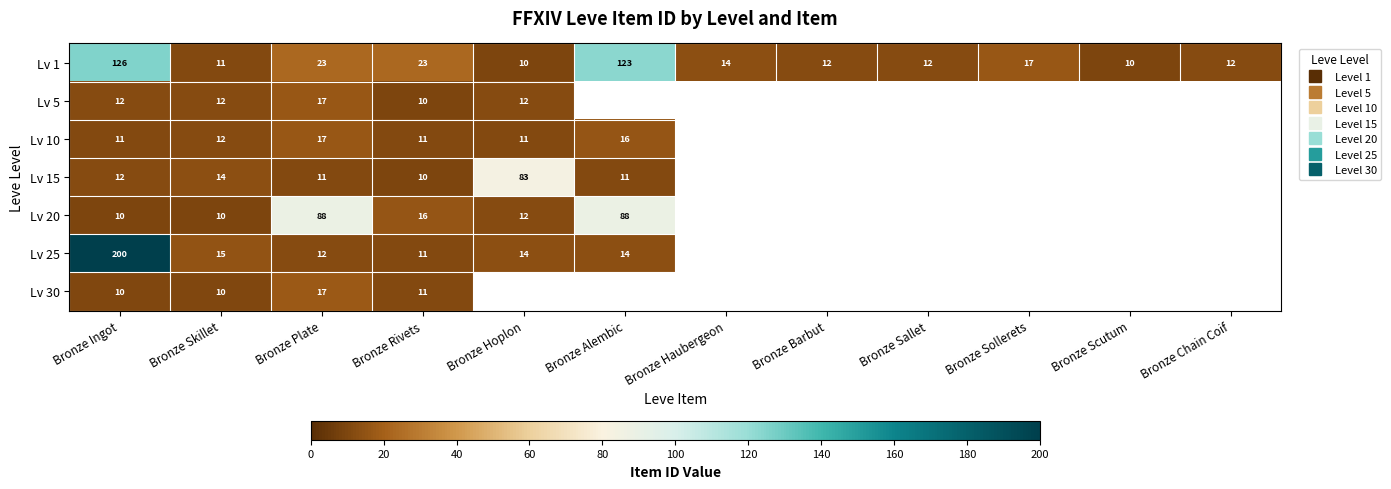

The Lv 15 series shows 83.2 at Bronze Hoplon. True or false?

True